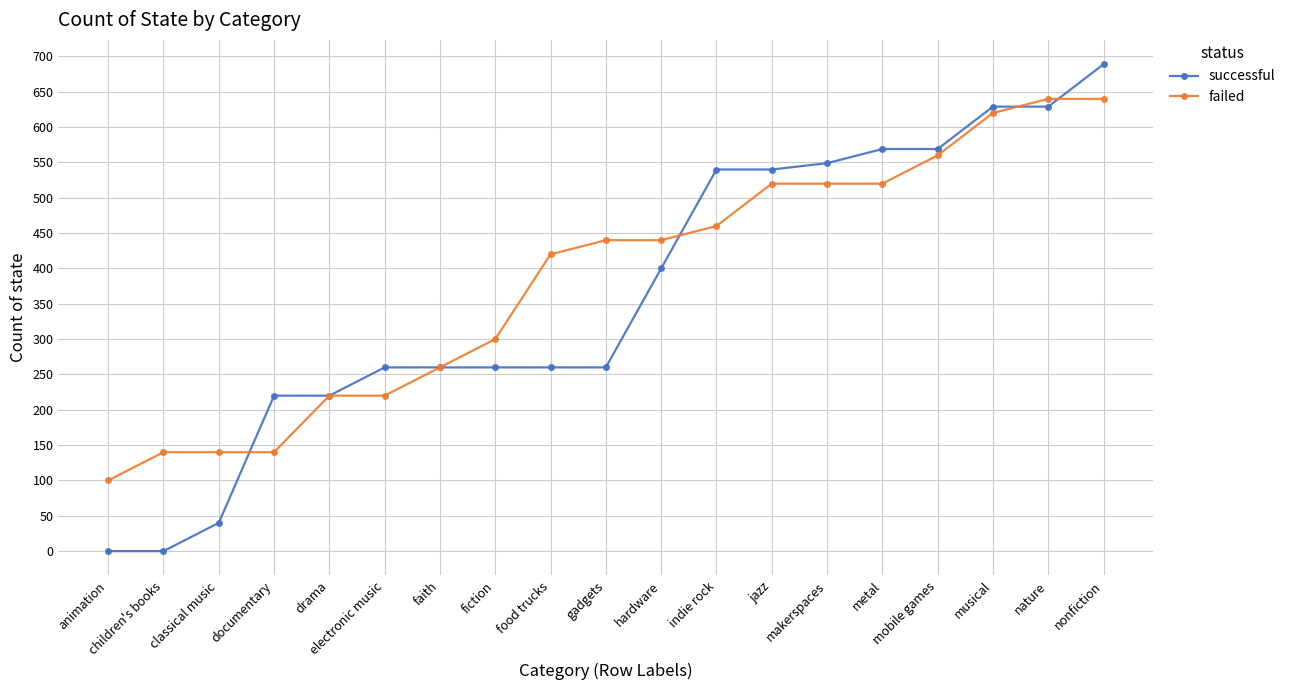

At how many categories does at least one series exceed 359?

11